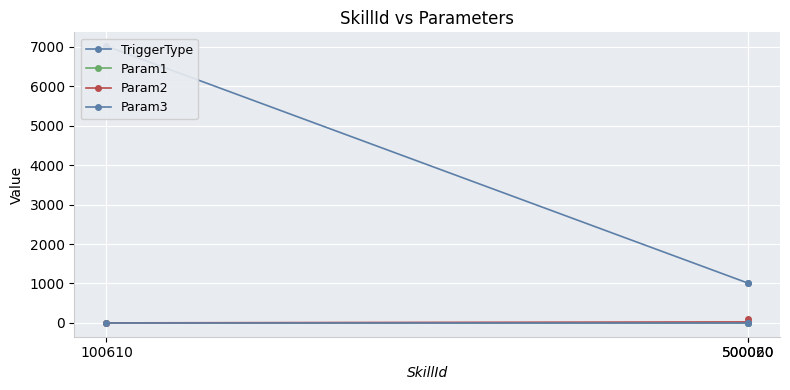

Which category has the highest value in the TriggerType series?

100610